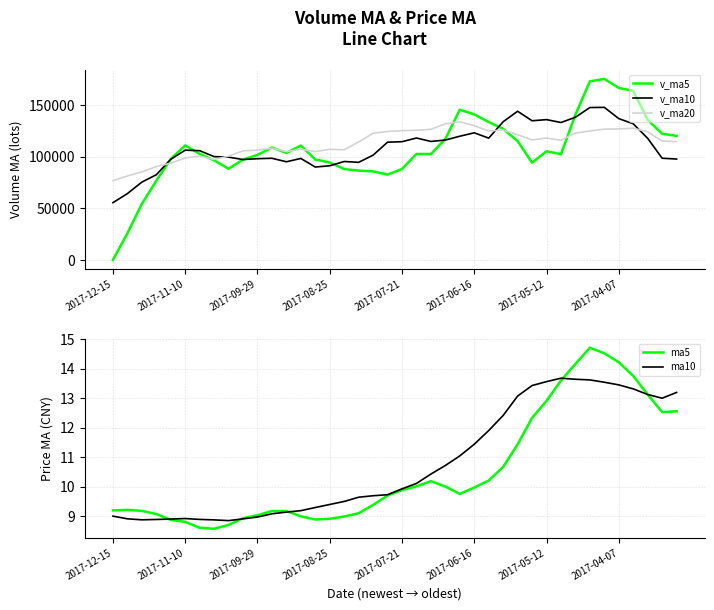

What is the lowest value of the ma5 series?

8.6